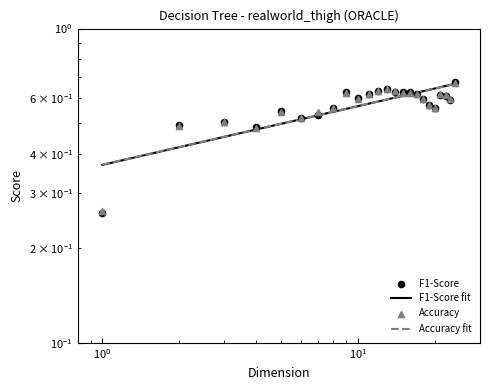

Which series has the largest total across all categories?

F1-Score